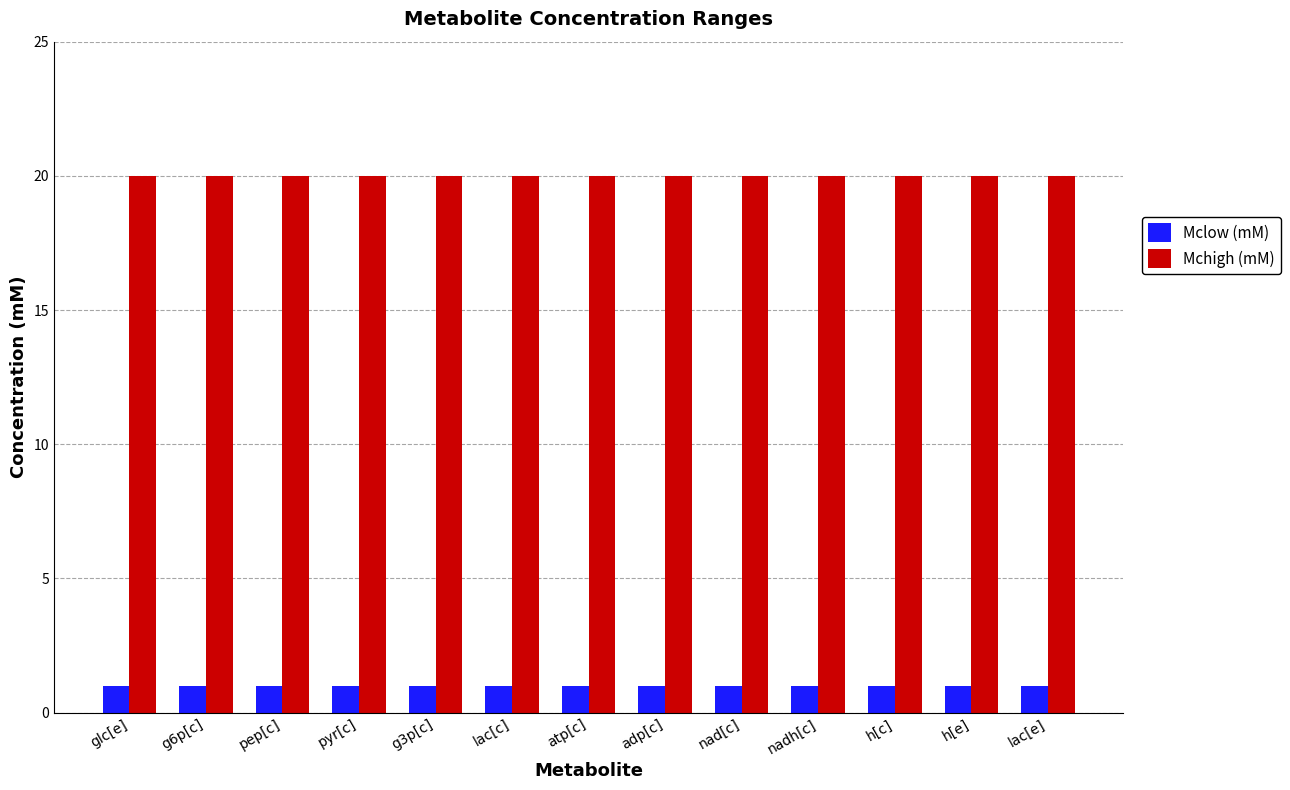

At lac[e], list the series in order from largest to smallest.

Mchigh (mM), Mclow (mM)